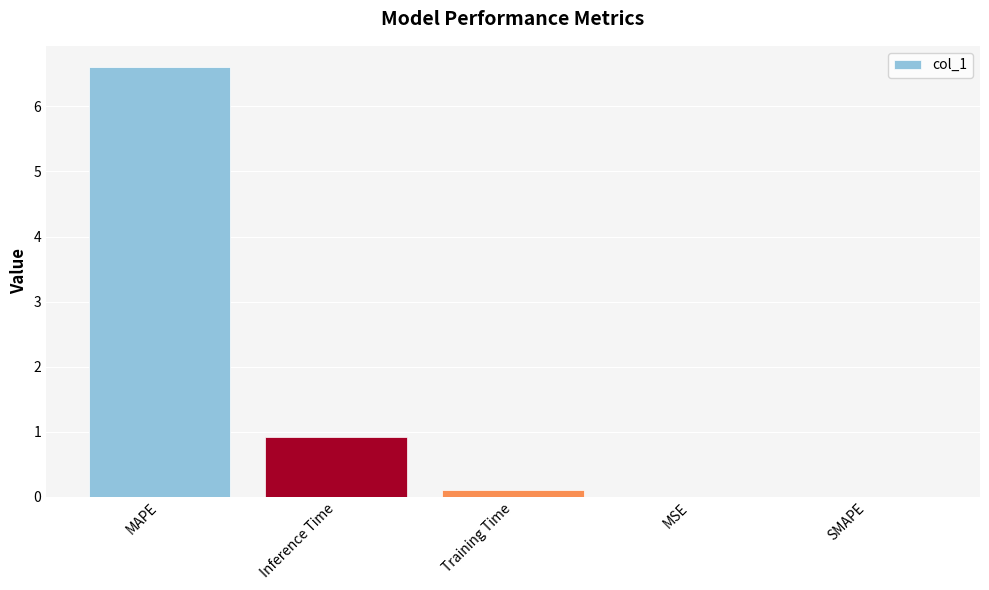

What value does the data have at Inference Time?

0.9